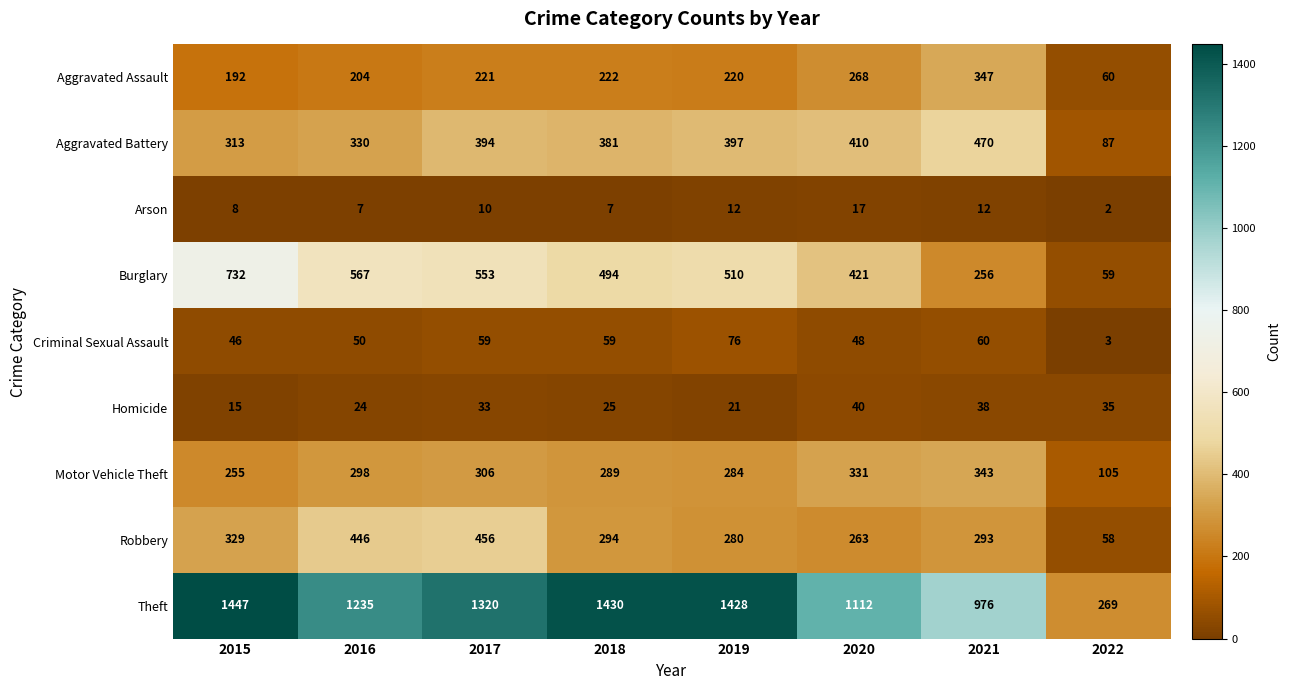

Which series changed the most between 2016 and 2022?

Theft